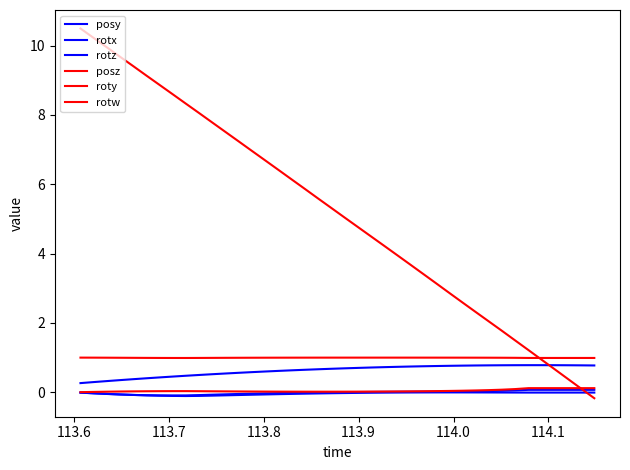

In rotw, how many points are lower than both neighbors (excluding endpoints)?

1